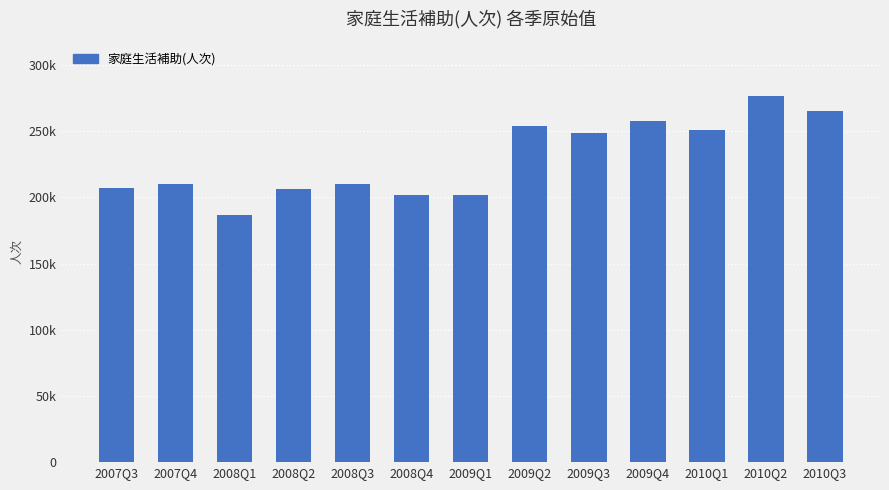

What is the difference between the values at 2007Q3 and 2008Q3?

3186